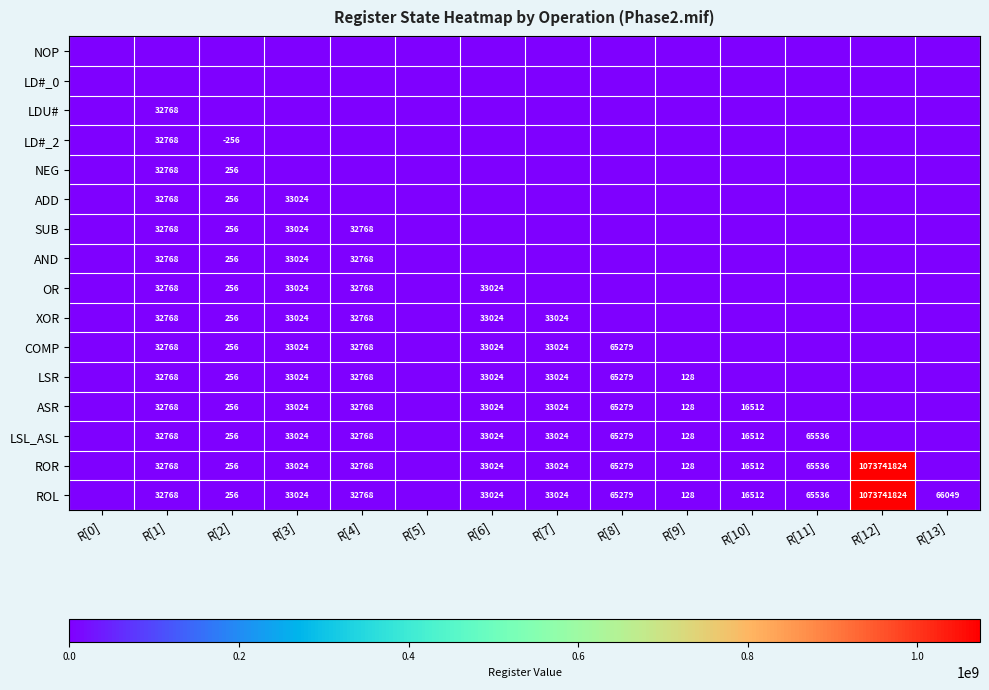

The value of XOR at R[3] is 13269. True or false?

False